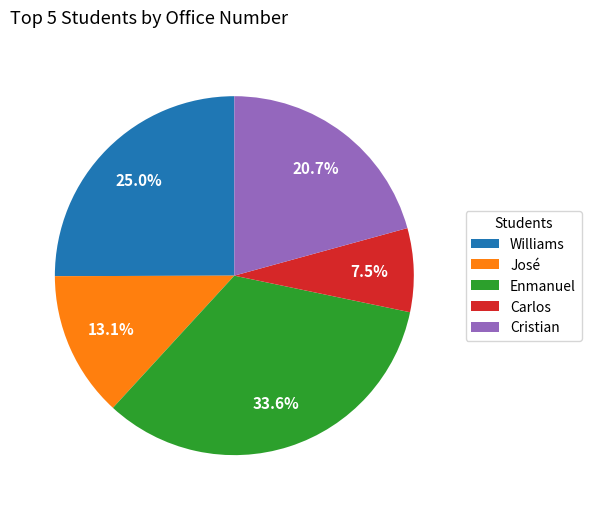

What percentage is NOT represented by Enmanuel?

66.4%